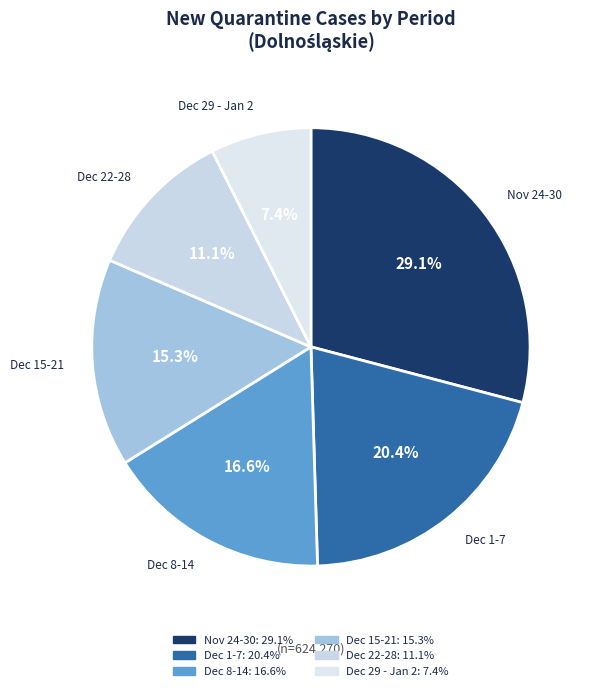

Rank the categories by value from lowest to highest.

Dec 29 - Jan 2, Dec 22-28, Dec 15-21, Dec 8-14, Dec 1-7, Nov 24-30